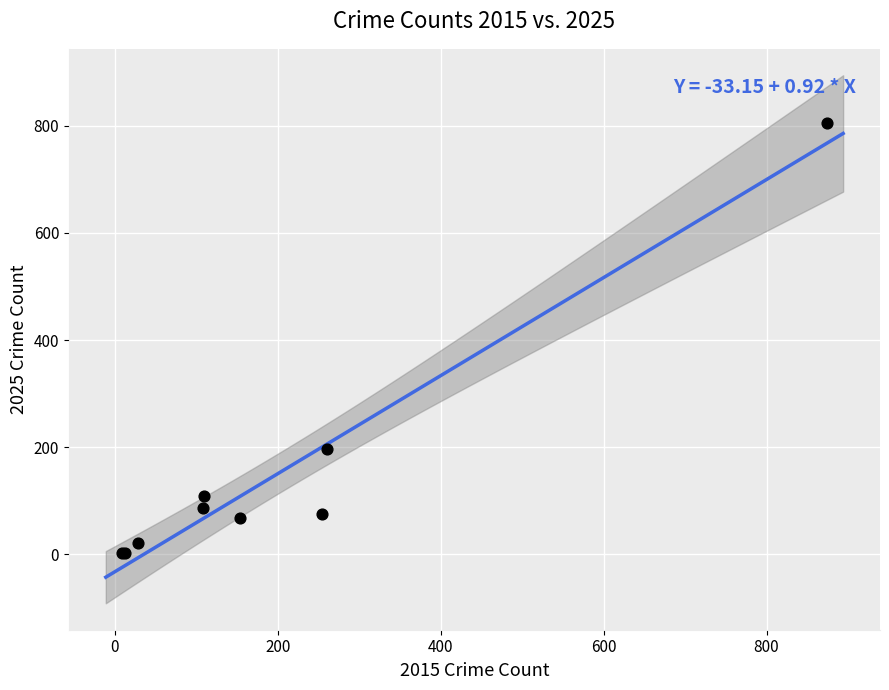

What Y value in the scatter plot is closest to 403?

197